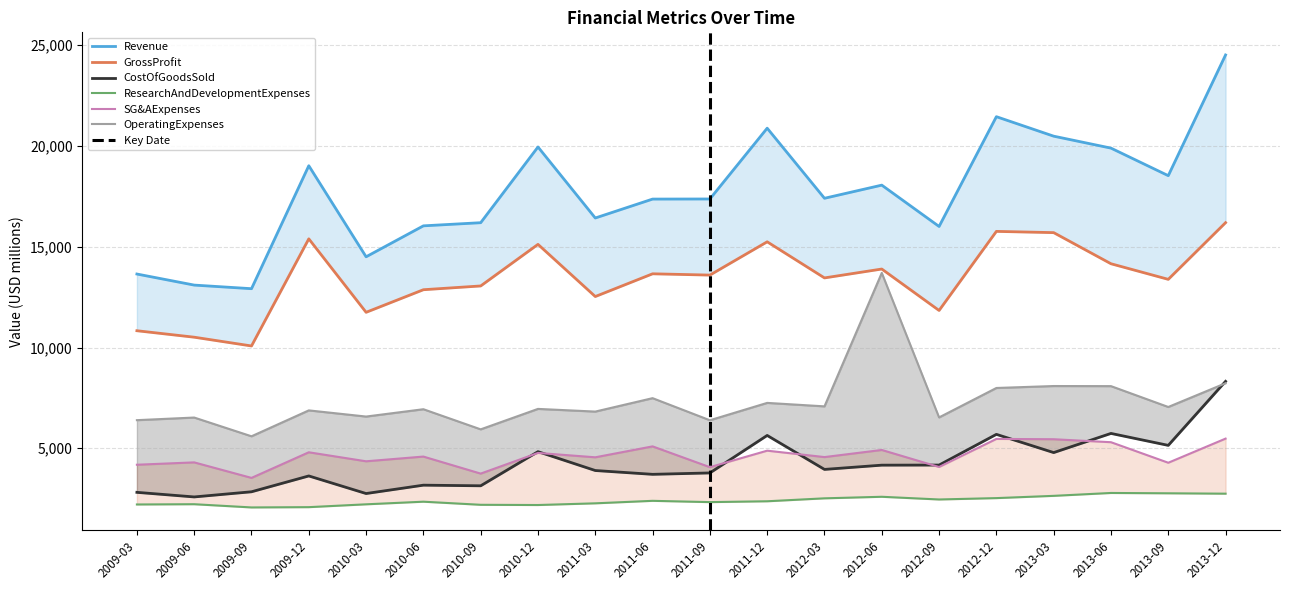

At how many categories does at least one series exceed 16102?

14